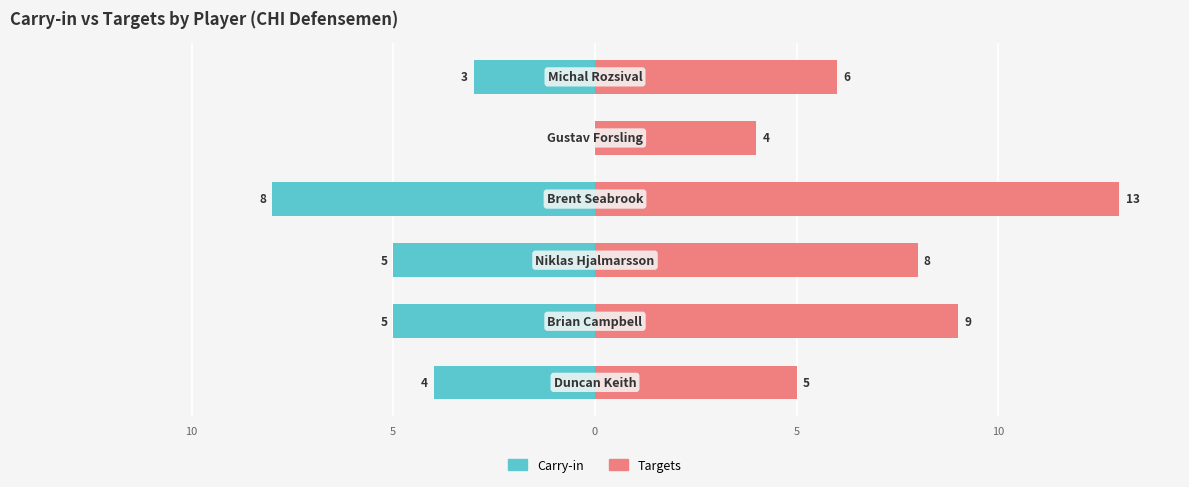

List the series in order of their peak value, lowest first.

Carry-in, Targets